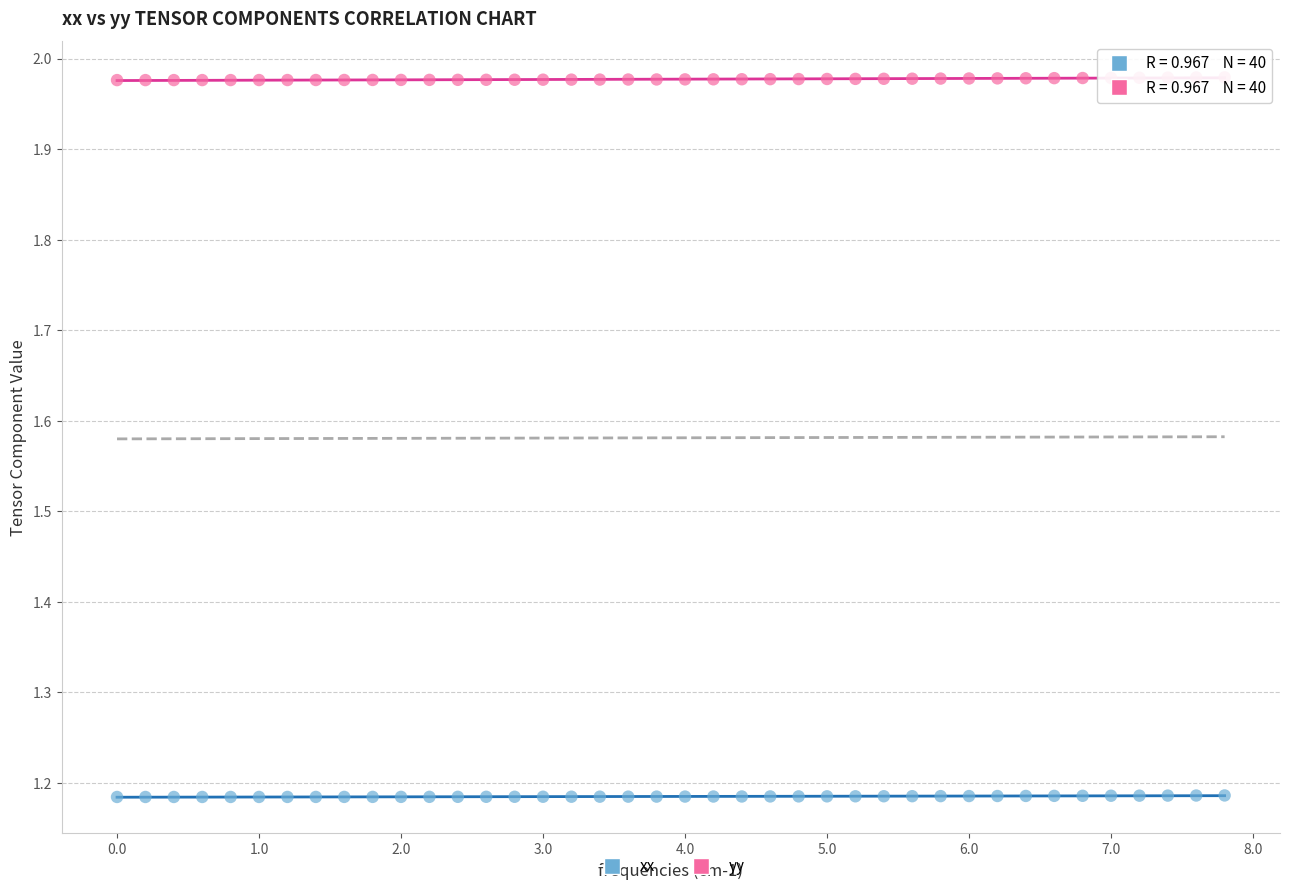

Which series contains the lowest Y value?

xx